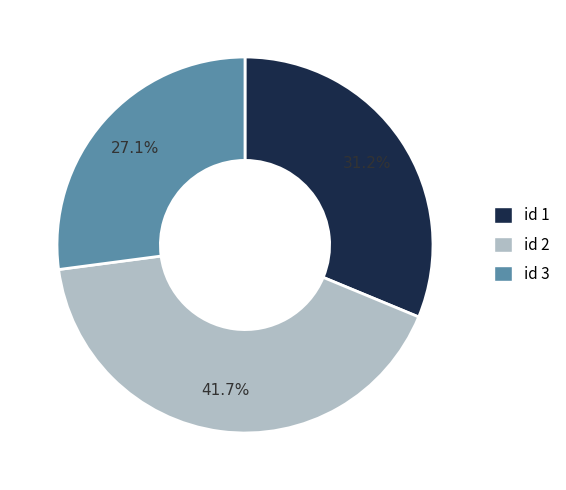

Which has a higher value, id 1 or id 2?

id 2